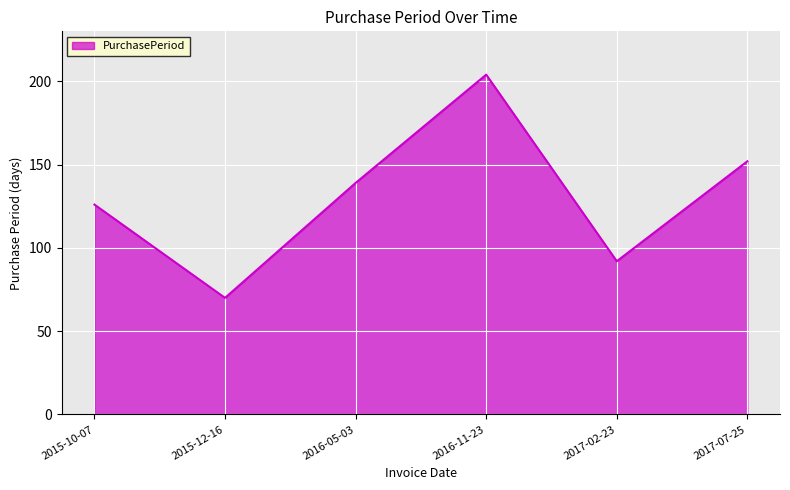

How many lines are shown in the chart?

1